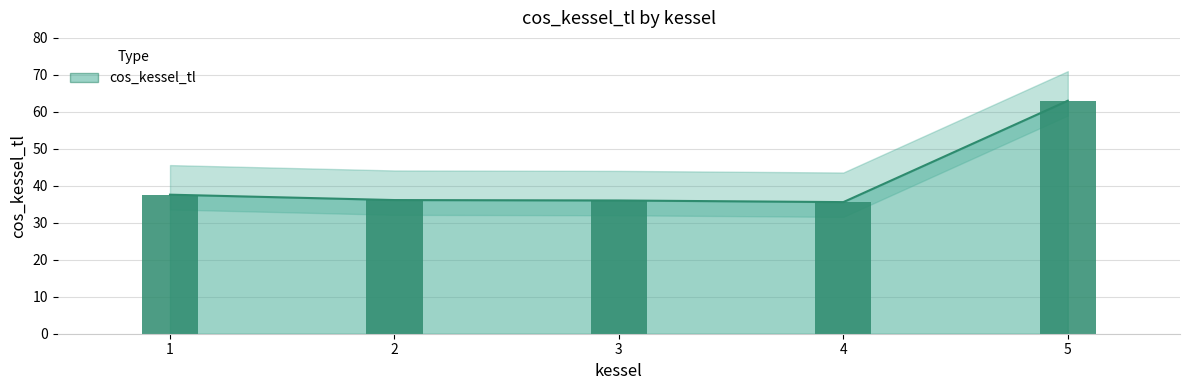

Reading right to left, extract all data points from this chart.

63.0	35.6	36.0	36.1	37.6